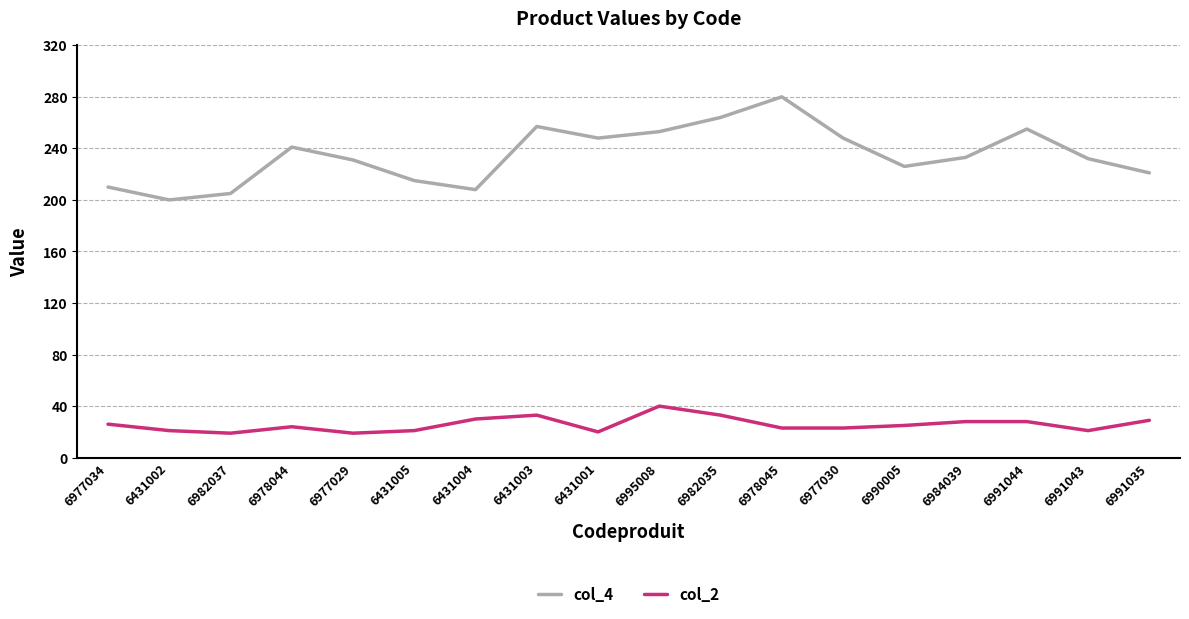

What is the spread (max minus min) of values at 6991044?

227